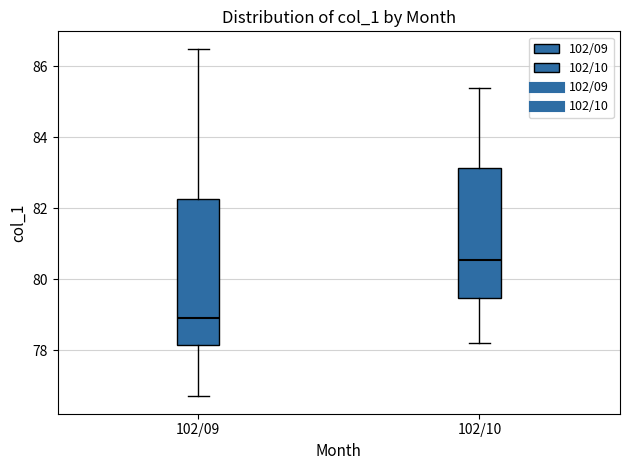

Where is the upper edge of the box for 102/10 on the y-axis? The values are not printed on the chart, so give them approximately, as read against the axis.

83.2